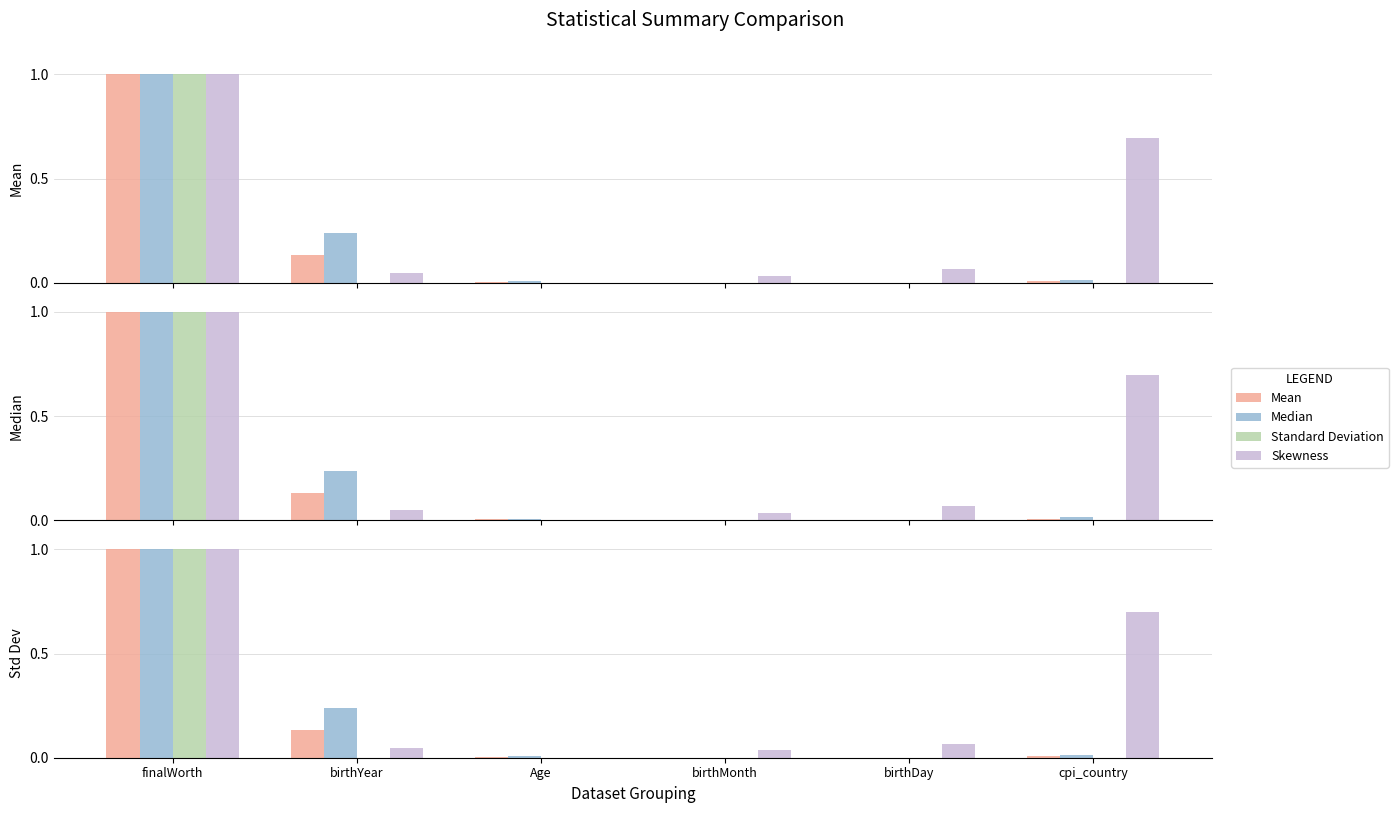

The value of Standard Deviation at birthMonth is -0.5. True or false?

False